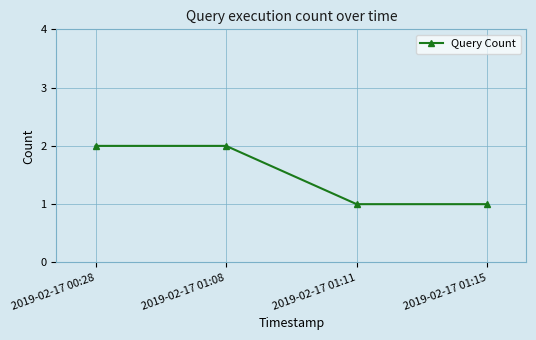

What is the ratio of the value at 2019-02-17 01:08 to the value at 2019-02-17 01:15?

2.0